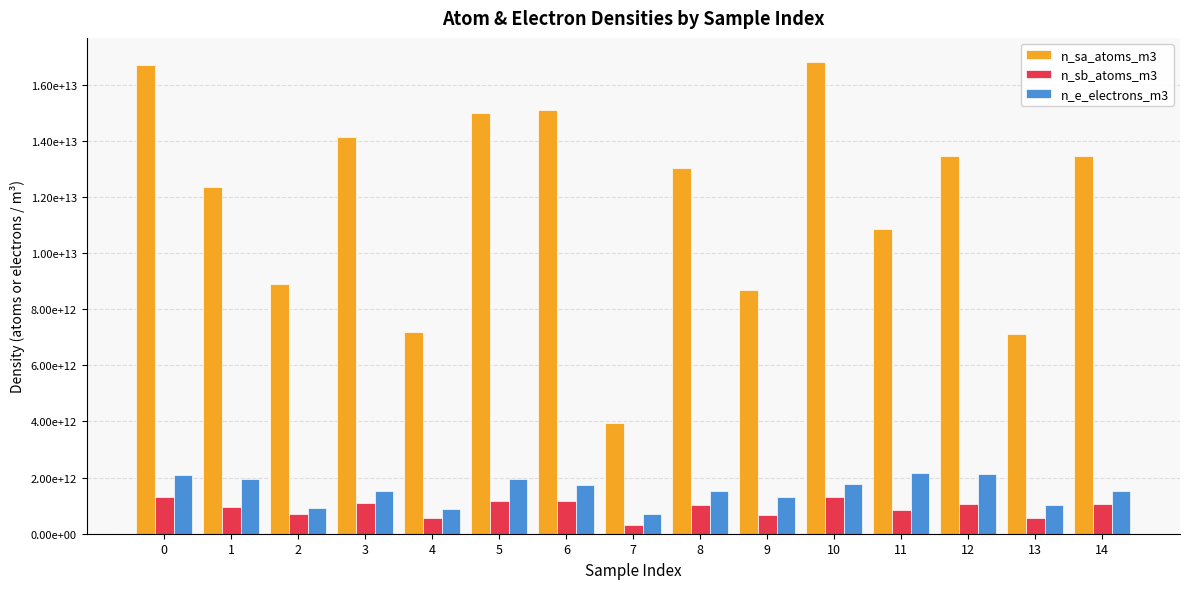

What are all the series names shown in the legend?

n_sa_atoms_m3, n_sb_atoms_m3, n_e_electrons_m3